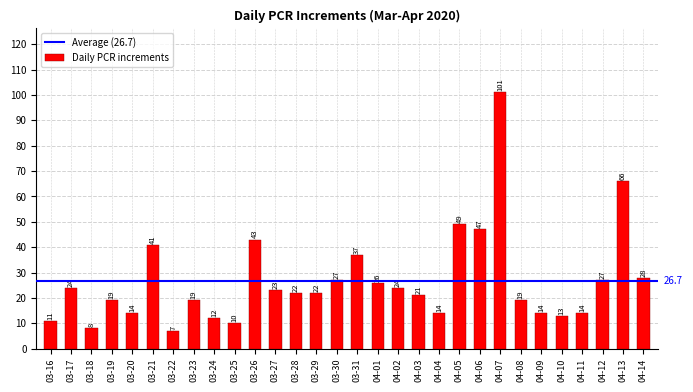

Between 04-04 and 04-08, which is larger?

04-08